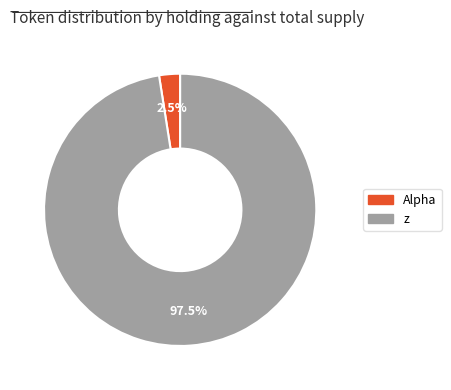

To the nearest percent, what is the combined percentage of Alpha and z?

100%